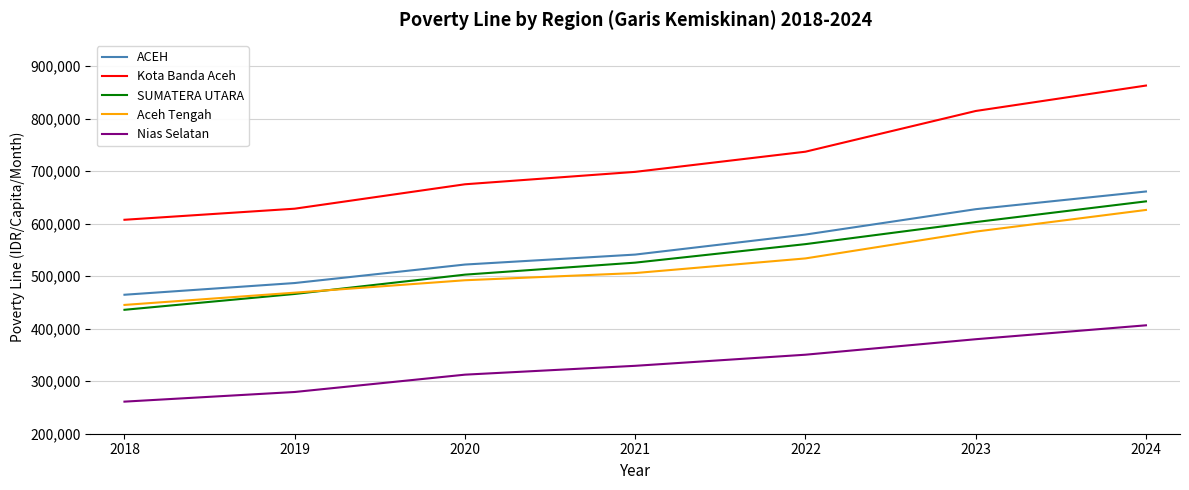

Reading left to right, list all the values displayed in this chart.

ACEH: 464626	486935	522126	541109	579227	627534	661227
Kota Banda Aceh: 607391	628493	674977	698617	737016	814530	862944
SUMATERA UTARA: 435970	466122	502904	525756	561004	602999	642423
Aceh Tengah: 445250	468577	492227	505933	533810	584863	626090
Nias Selatan: 261104	279468	312453	329308	350452	379929	406429